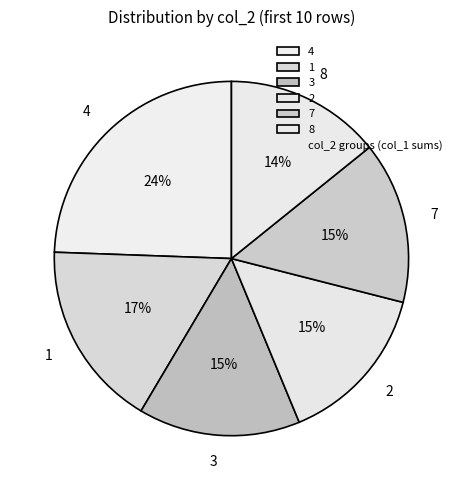

Between 4 and 2, which is larger?

4